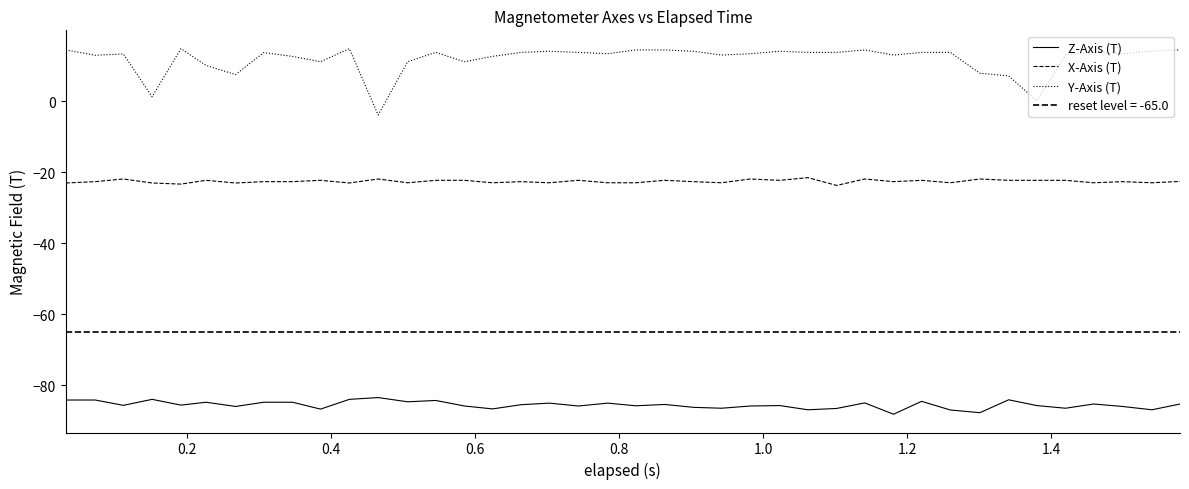

Count the number of data series in this chart.

3